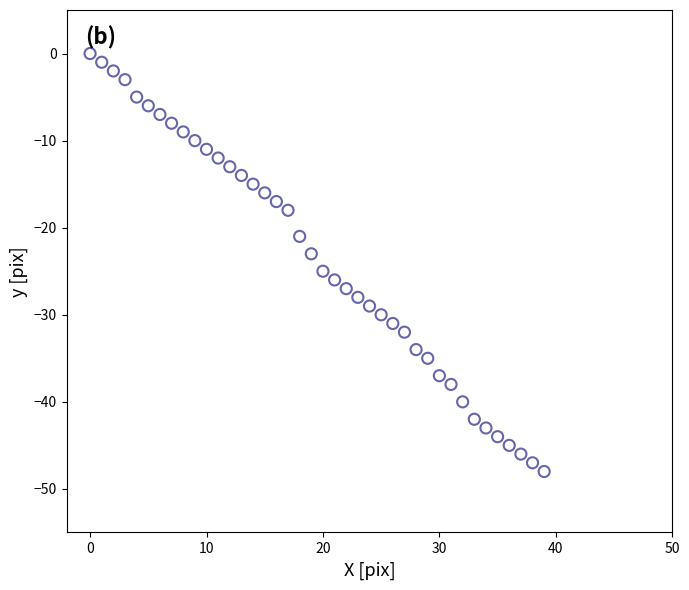

What is the range of Y values (max minus min)?

48